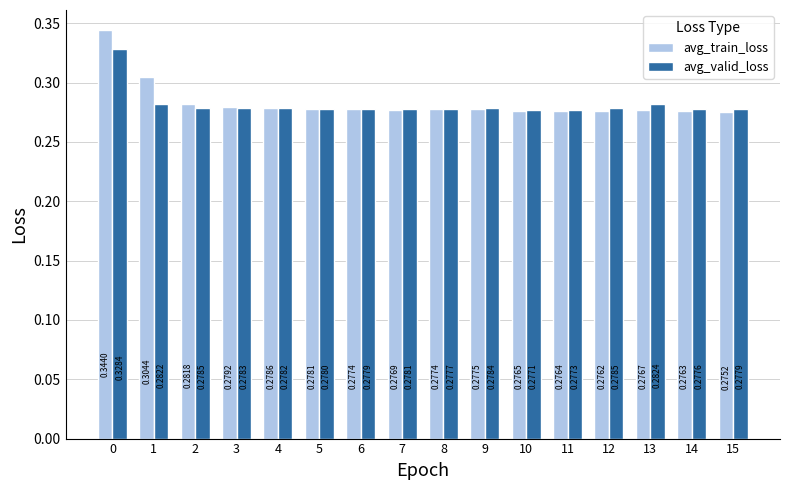

Which series has the largest total across all categories?

avg_train_loss